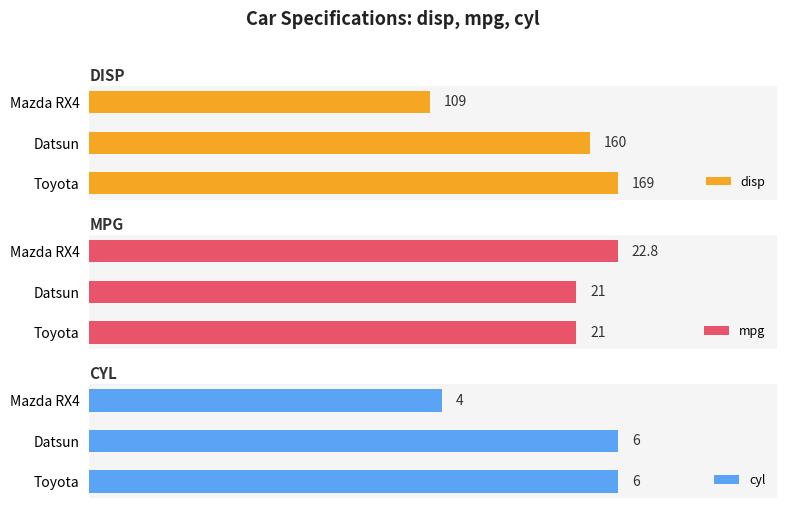

What is the sum of all disp values?

438.0